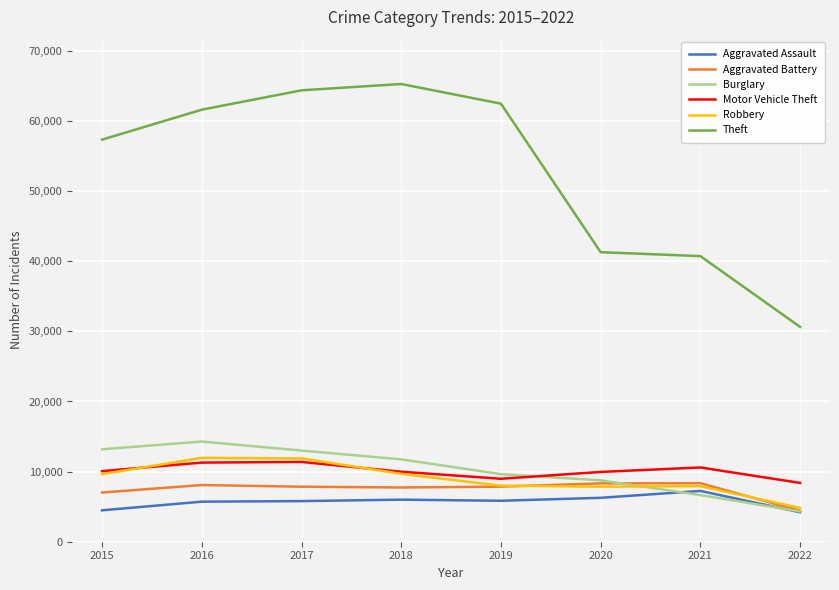

True or false: Theft and Motor Vehicle Theft intersect in this chart.

False